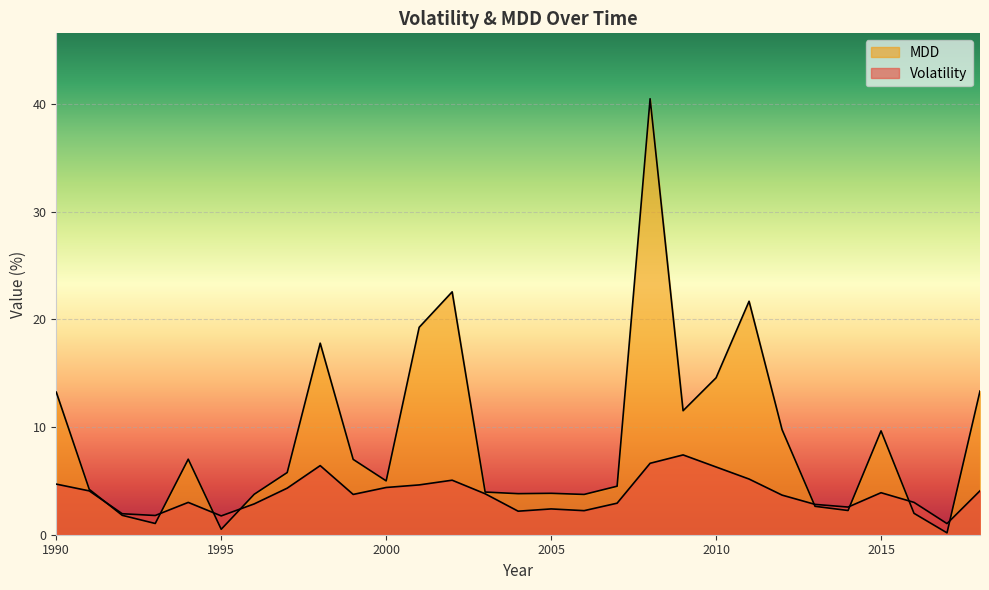

What is the minimum value for Volatility?

1.0